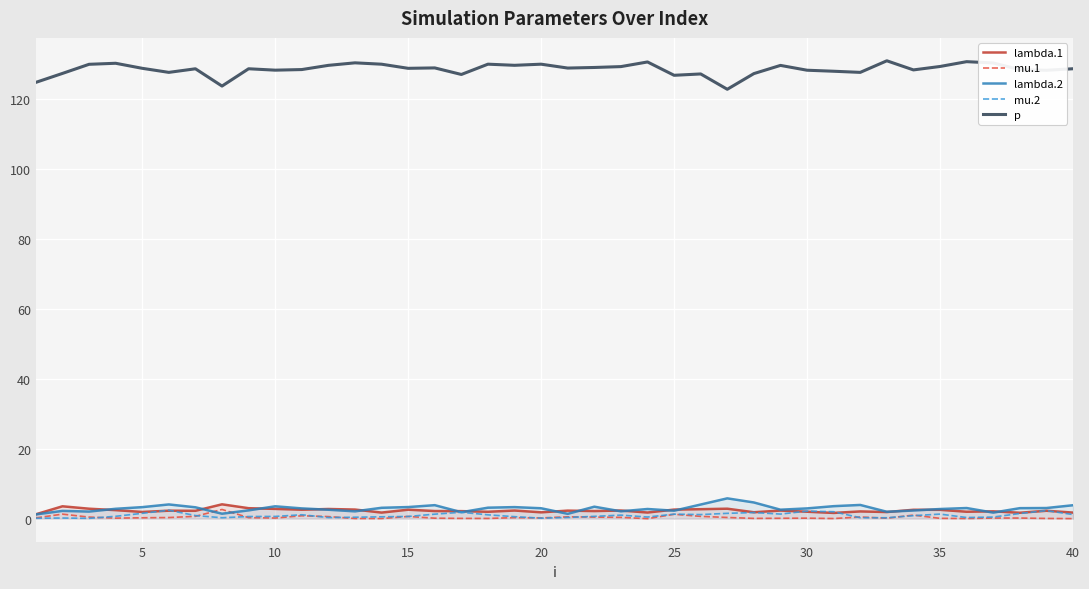

What is the minimum value for mu.2?

0.1